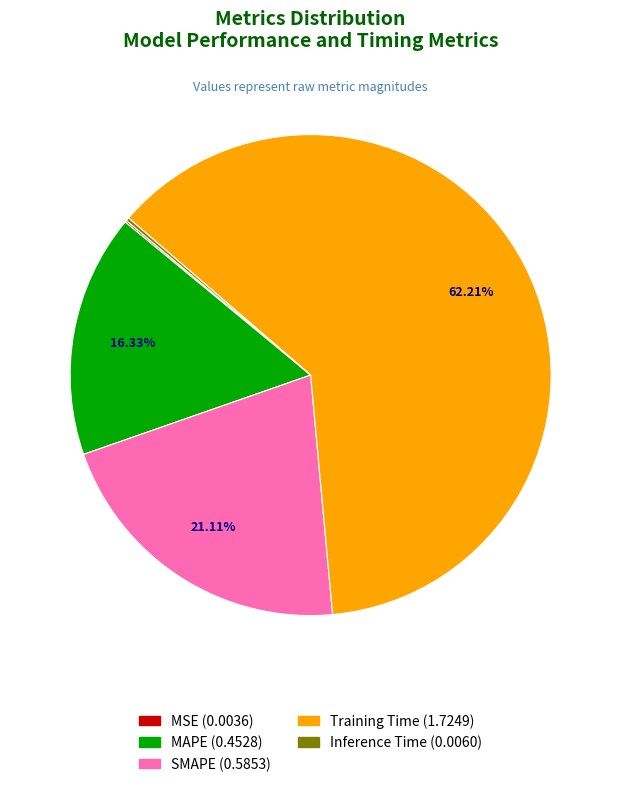

Which category has the biggest portion of the pie?

Training Time